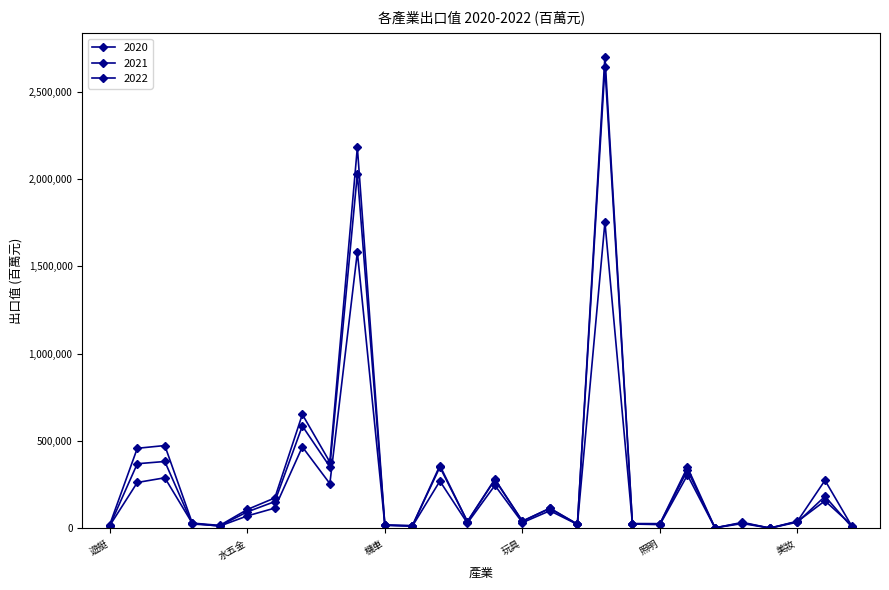

What is the value of the 2020 point at the 20th from the left?

25216